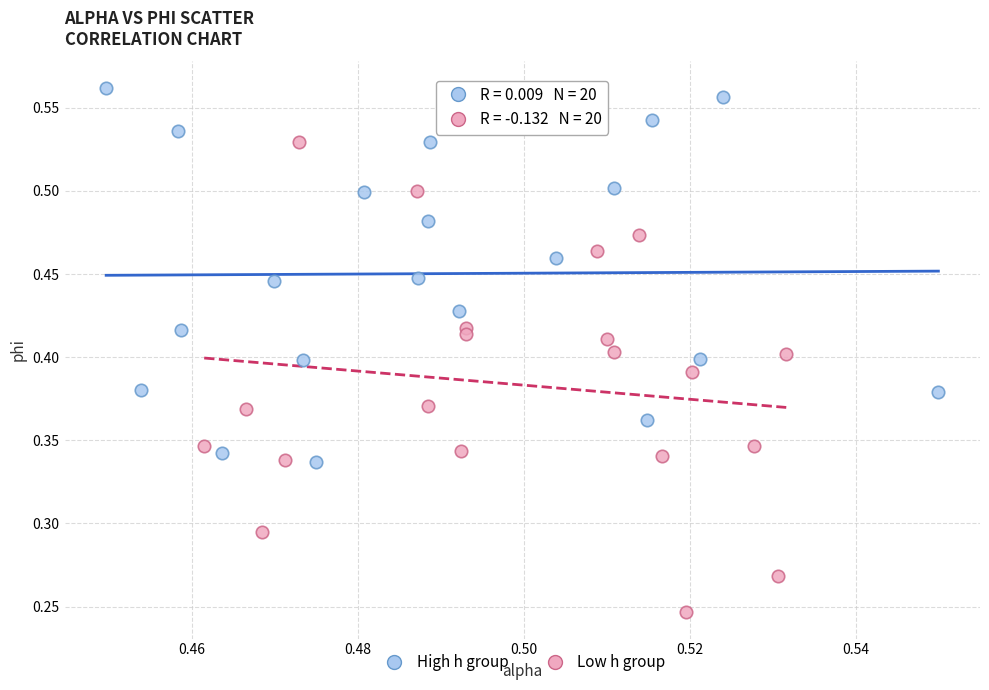

Which series reaches the minimum Y coordinate?

Low h group